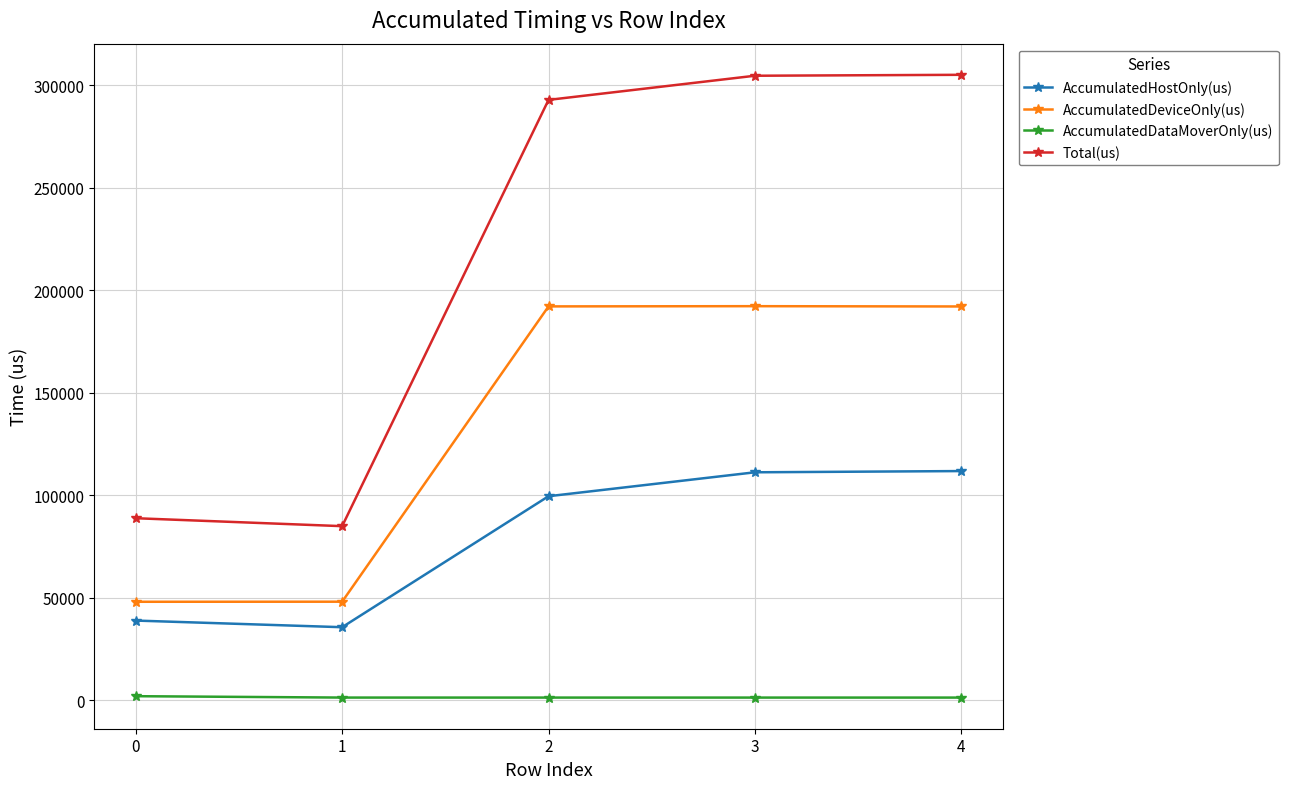

What is the value of the Total(us) point at the 2nd from the left?

84857.0